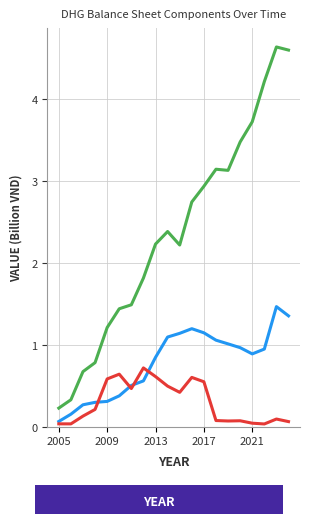

What is the greatest value displayed?

4.6